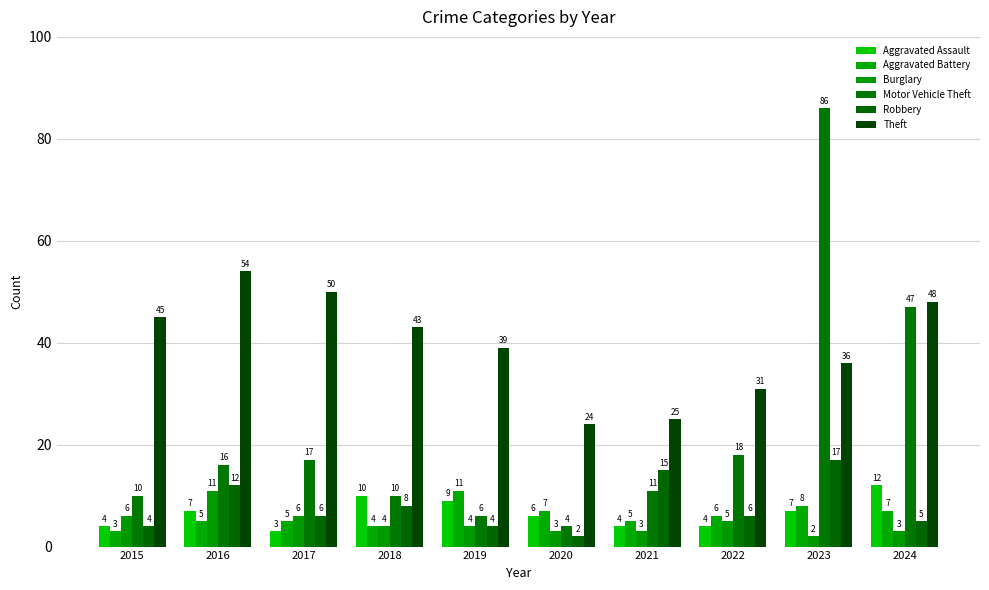

Which series has the largest total across all categories?

Theft